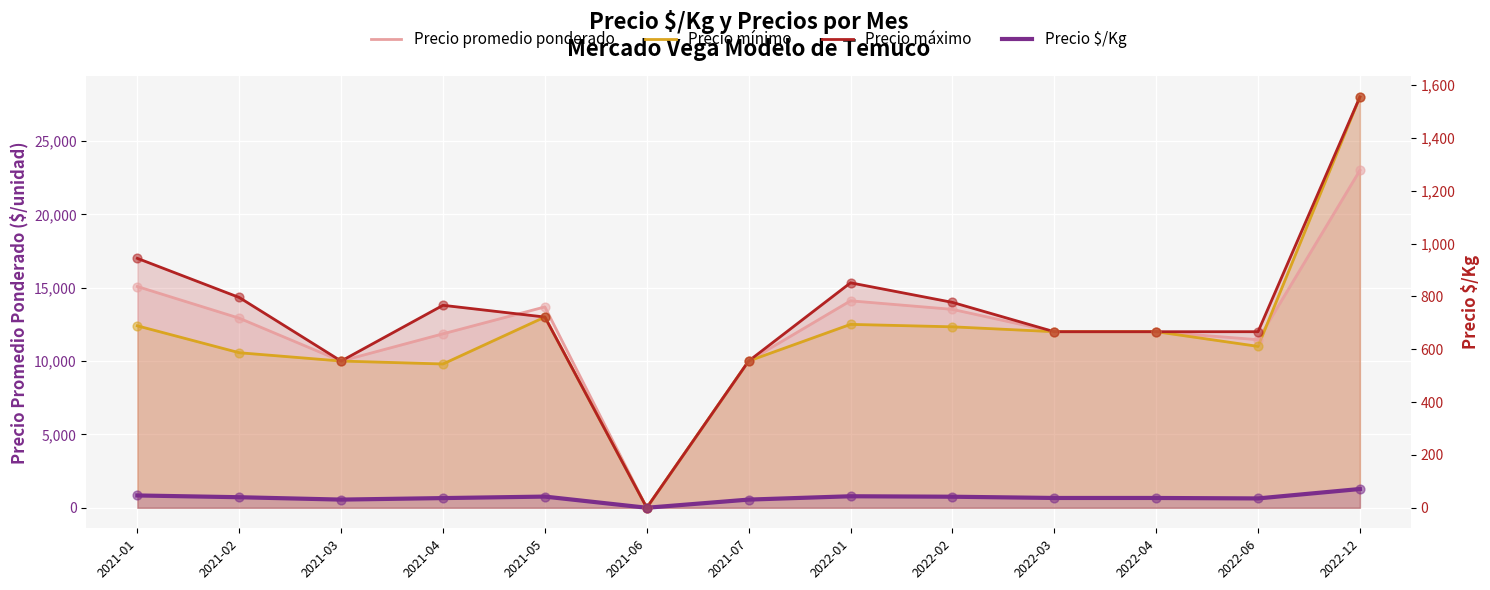

Which series has the largest Y range (max minus min)?

Precio mínimo